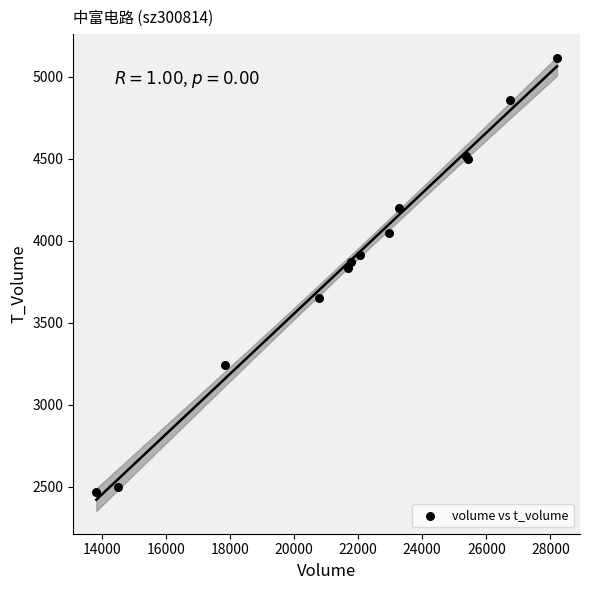

What Y value in the scatter plot is closest to 3791?

3834